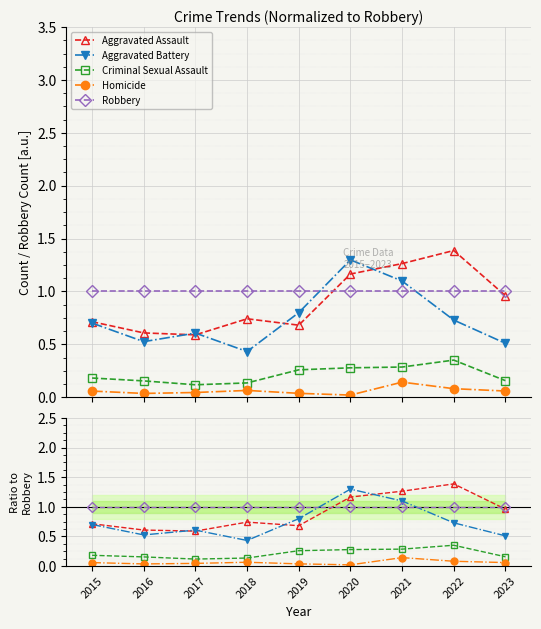

What is the value of the Aggravated Assault point at the 7th from the left?

1.3